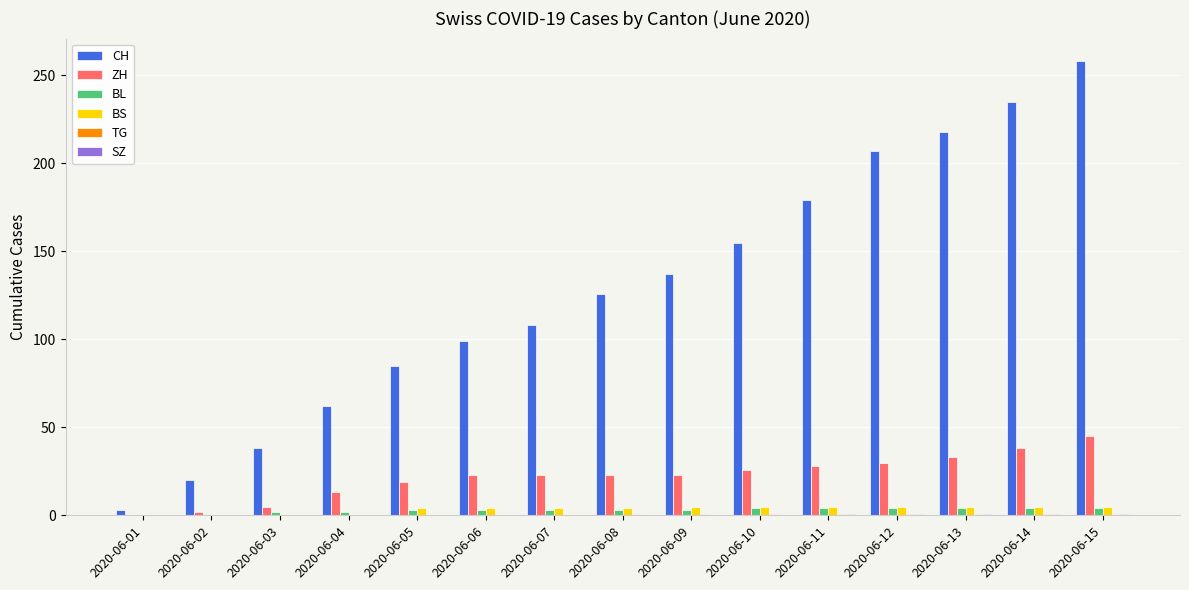

Which label corresponds to the largest value in the chart?

2020-06-15